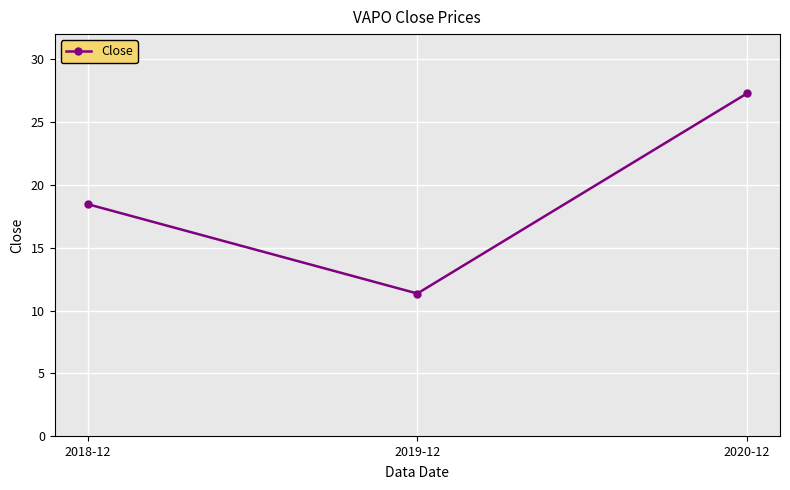

The value at 2019-12 is 4.2. True or false?

False